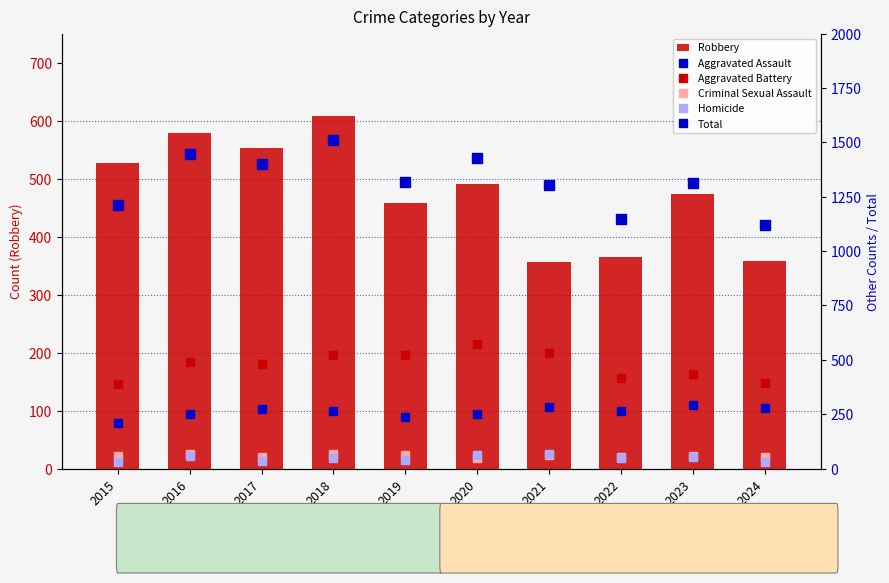

How many values in the Robbery series are below 491?

5